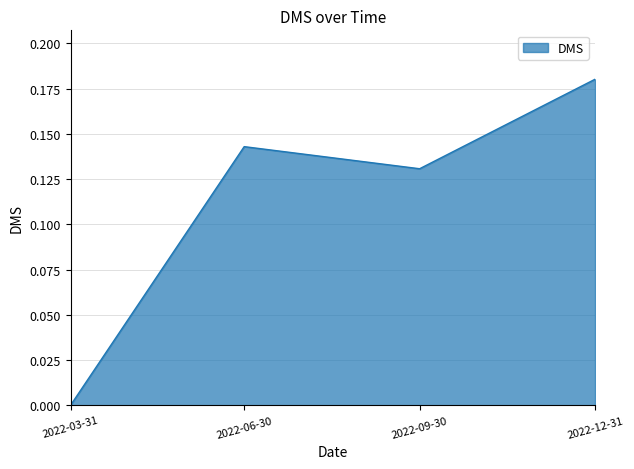

Rank the categories by value from highest to lowest.

2022-12-31, 2022-06-30, 2022-09-30, 2022-03-31